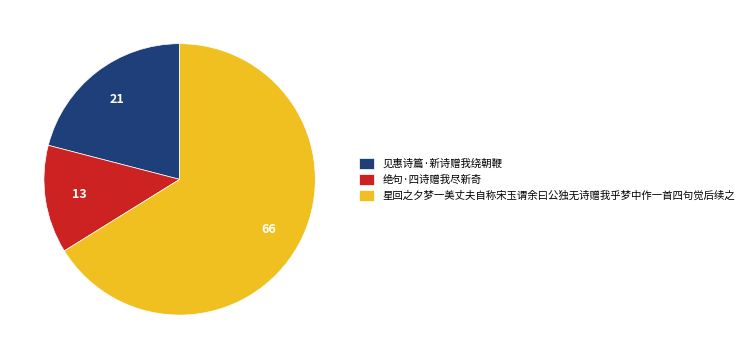

Does 星回之夕梦一美丈夫自称宋玉谓余曰公独无诗赠我乎梦中作一首四句觉后续之 account for over 50% of the chart?

Yes